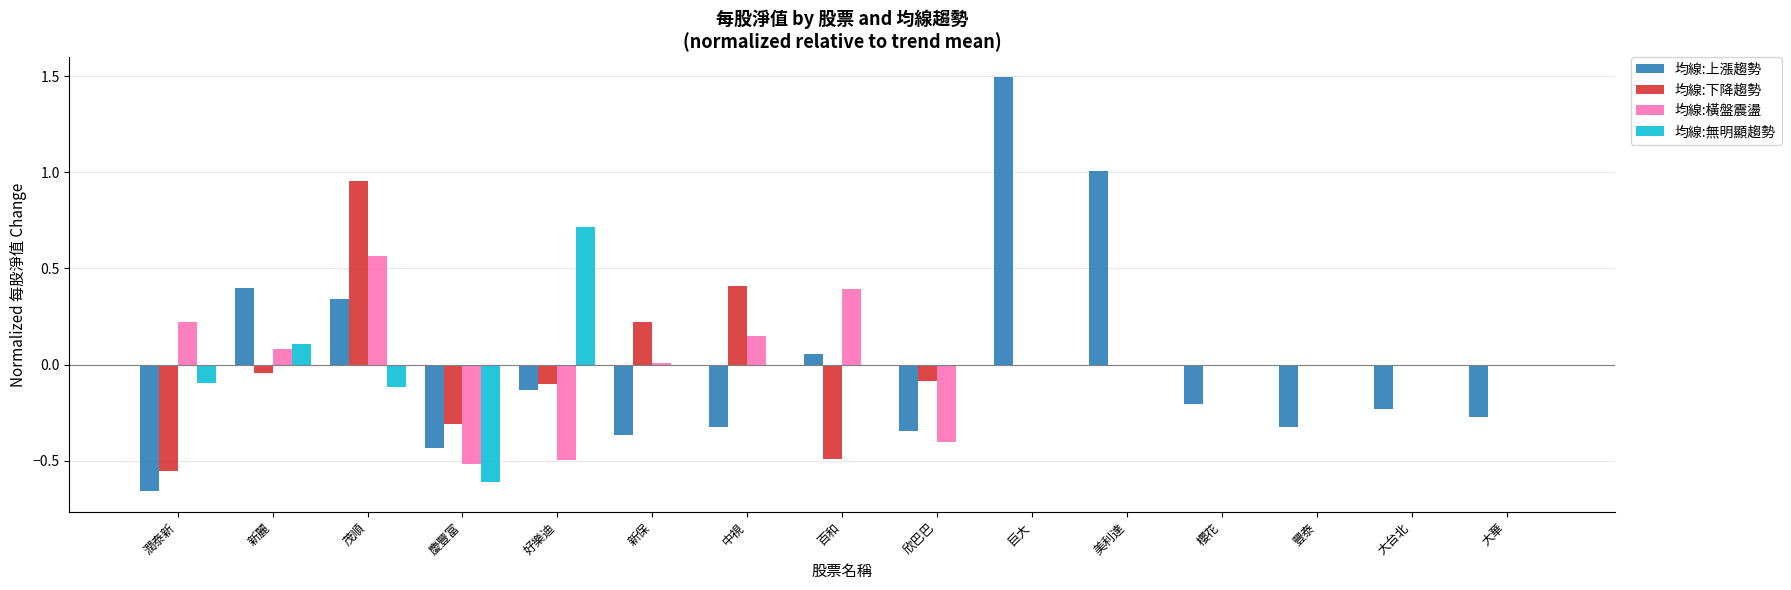

True or false: 均線:無明顯趨勢 has a value of 0.1 at 新麗.

True